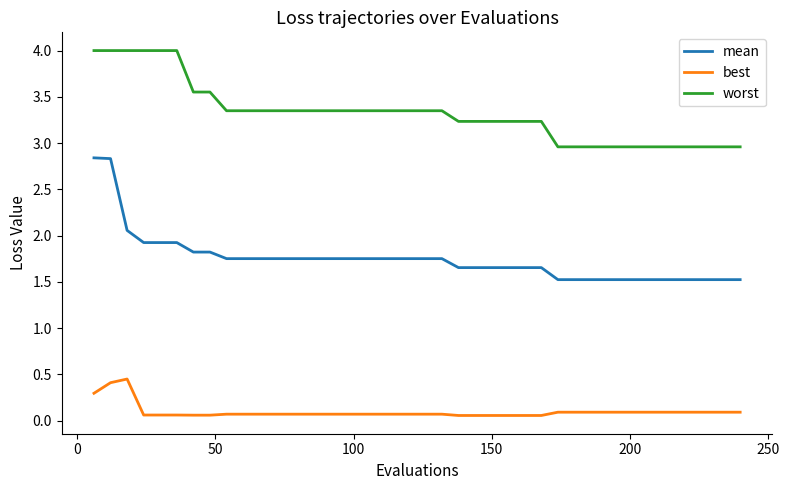

Which series has the largest total across all categories?

worst